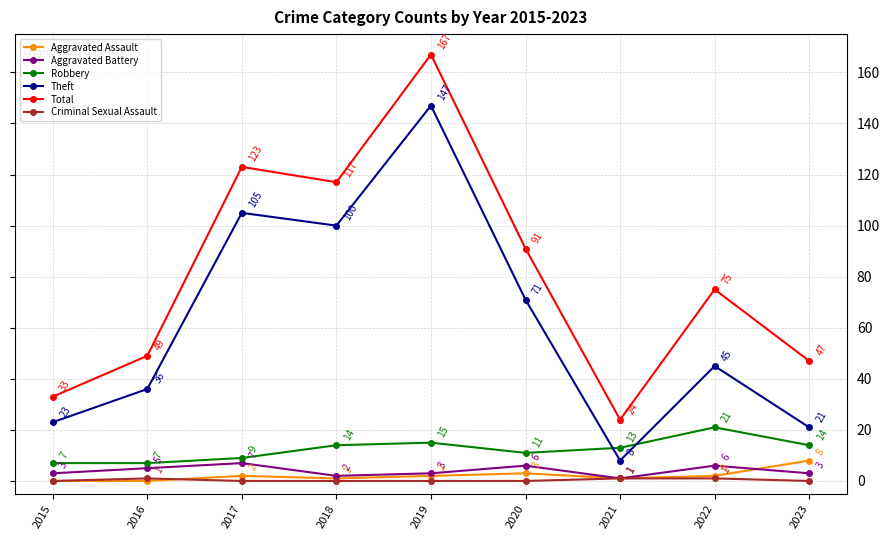

Reading left to right, what are all the values shown in this chart?

Aggravated Assault: 2015=0	2016=0	2017=2	2018=1	2019=2	2020=3	2021=1	2022=2	2023=8
Aggravated Battery: 2015=3	2016=5	2017=7	2018=2	2019=3	2020=6	2021=1	2022=6	2023=3
Robbery: 2015=7	2016=7	2017=9	2018=14	2019=15	2020=11	2021=13	2022=21	2023=14
Theft: 2015=23	2016=36	2017=105	2018=100	2019=147	2020=71	2021=8	2022=45	2023=21
Total: 2015=33	2016=49	2017=123	2018=117	2019=167	2020=91	2021=24	2022=75	2023=47
Criminal Sexual Assault: 2015=0	2016=1	2017=0	2018=0	2019=0	2020=0	2021=1	2022=1	2023=0